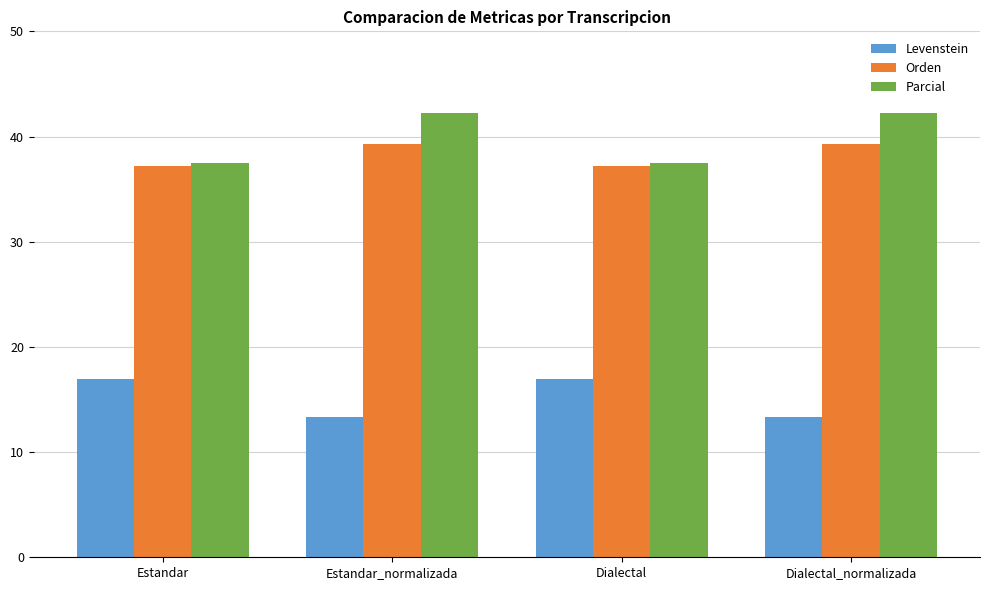

Is the value of Orden at Estandar_normalizada greater than the value of Levenstein at Estandar_normalizada?

Yes